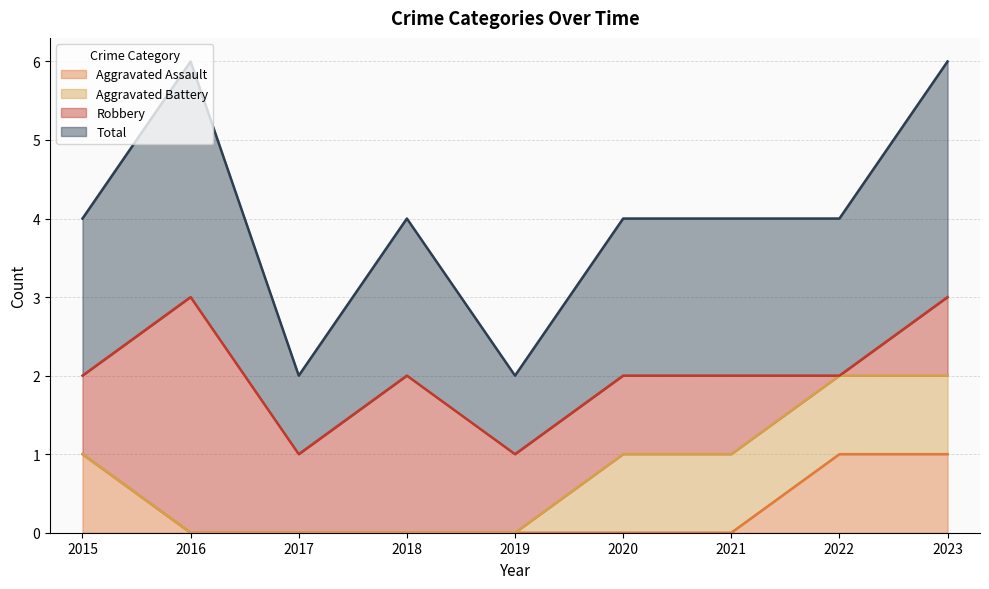

Which series has the widest spread of values?

Total